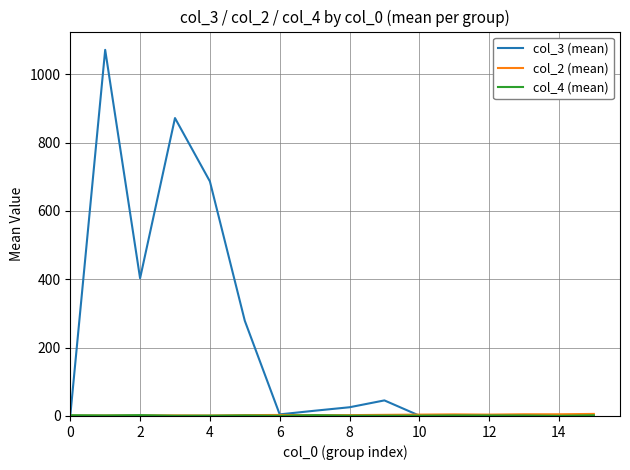

What is the maximum value shown in the chart?

1071.7